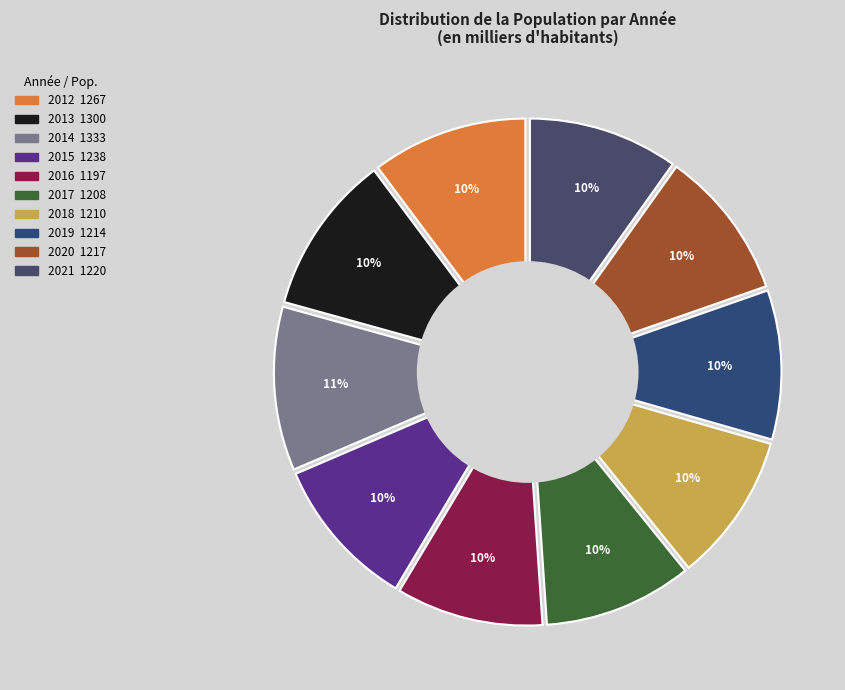

Approximately how many times larger is the value at 2013 compared to 2019?

1.1